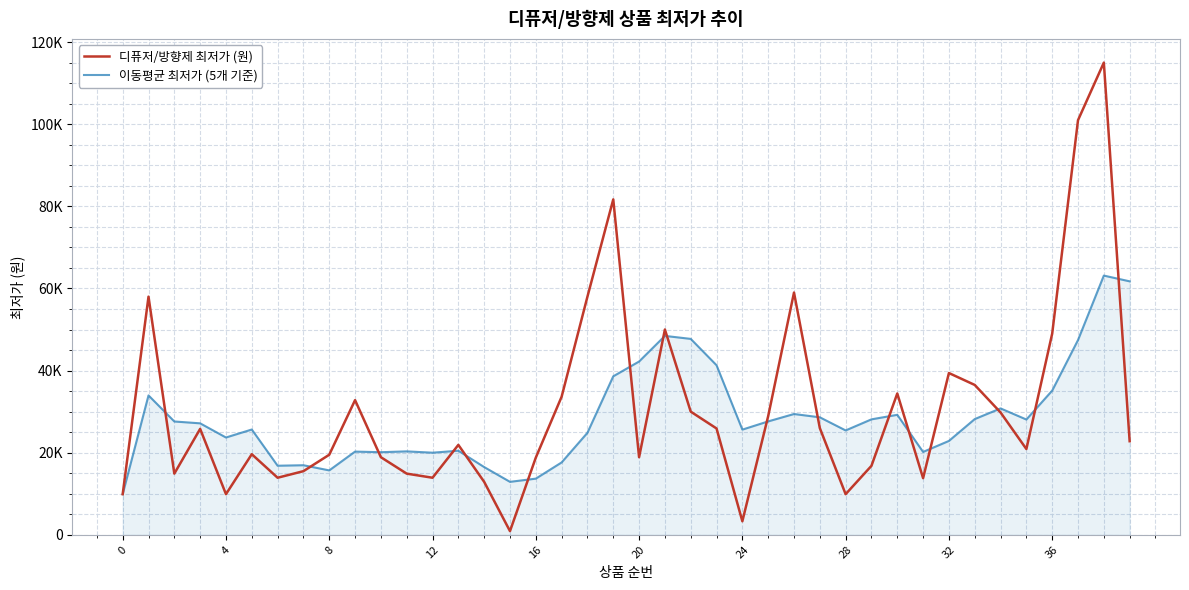

What is the label of the 14th point from the left?

13